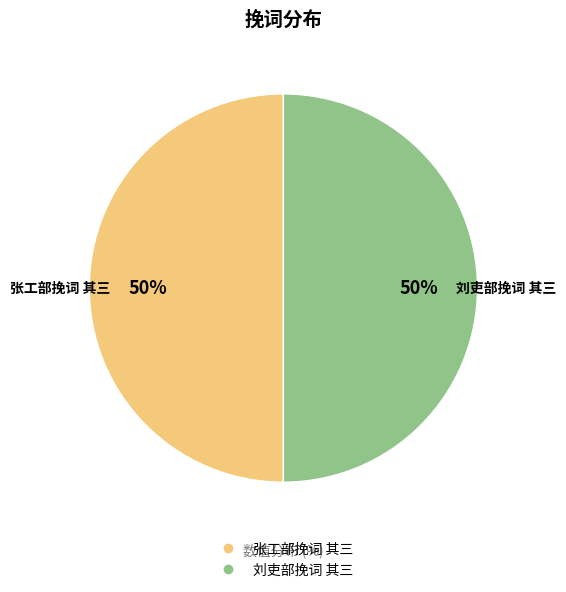

To the nearest percent, what percentage of the pie is 张工部挽词 其三?

50%